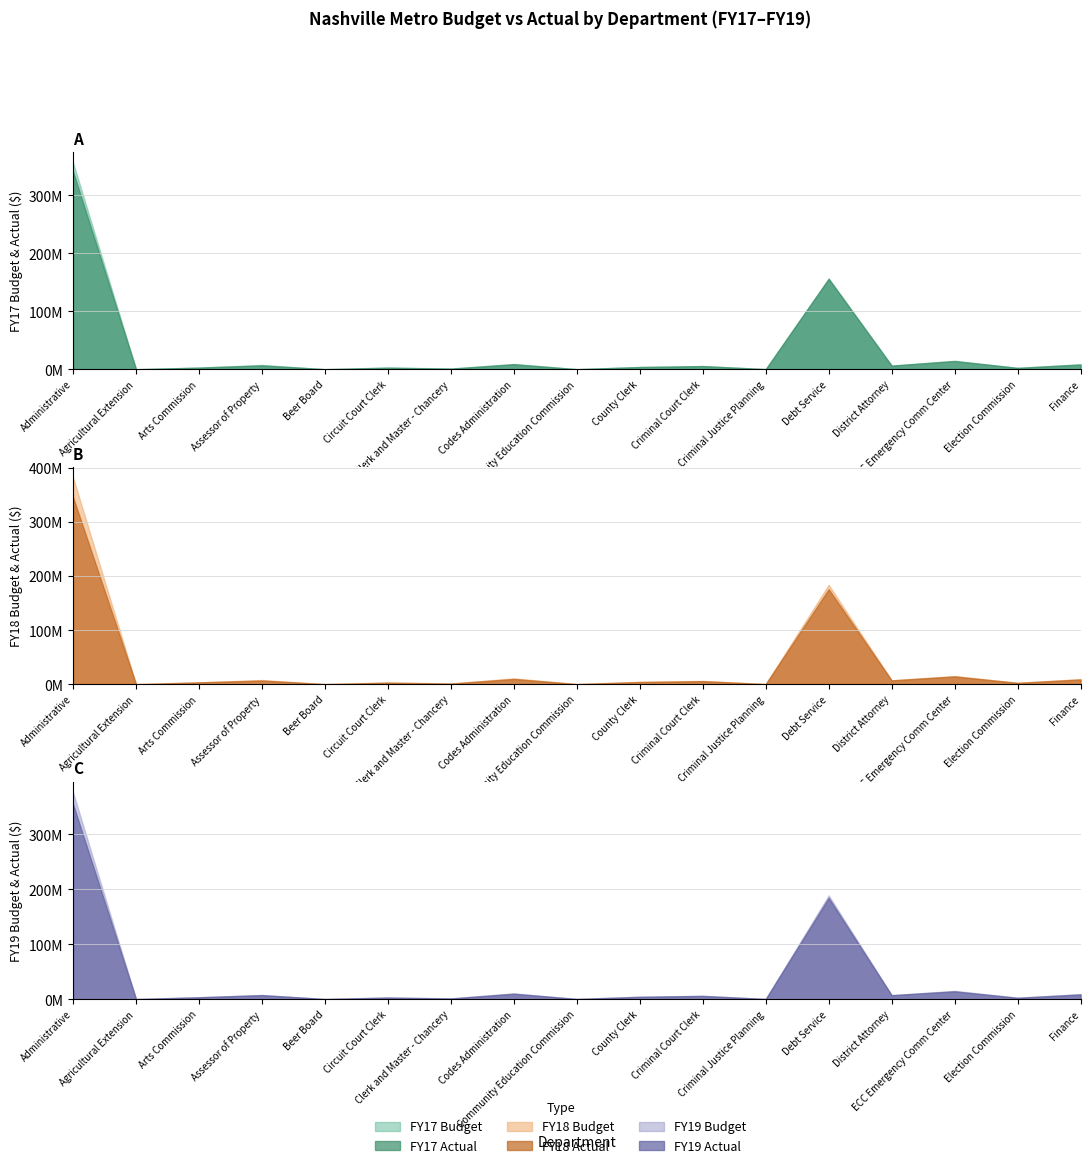

What are all the series names shown in the legend?

FY17_Budget, FY17_Actual, FY18_Budget, FY18_Actual, FY19_Budget, FY19_Actual